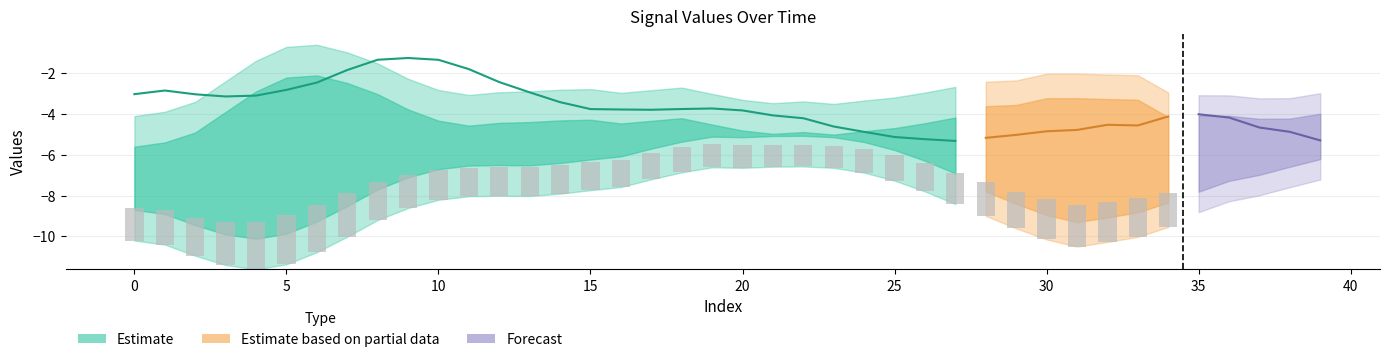

Are the bars grouped side by side (vs. stacked)?

Yes